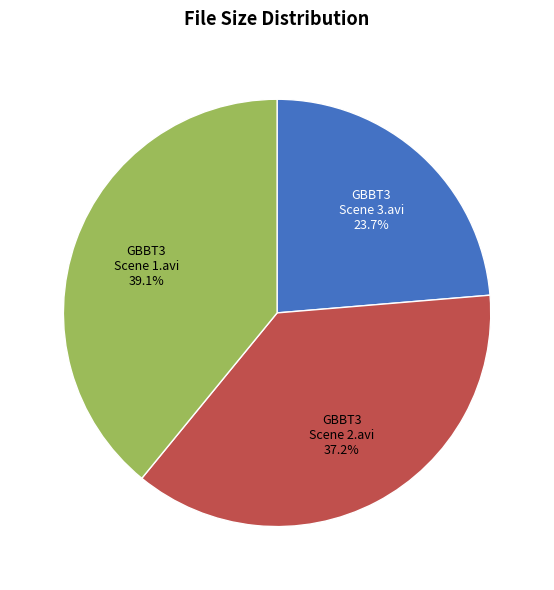

What percentage do GBBT3 Scene 2.avi and GBBT3 Scene 3.avi together represent?

60.9%